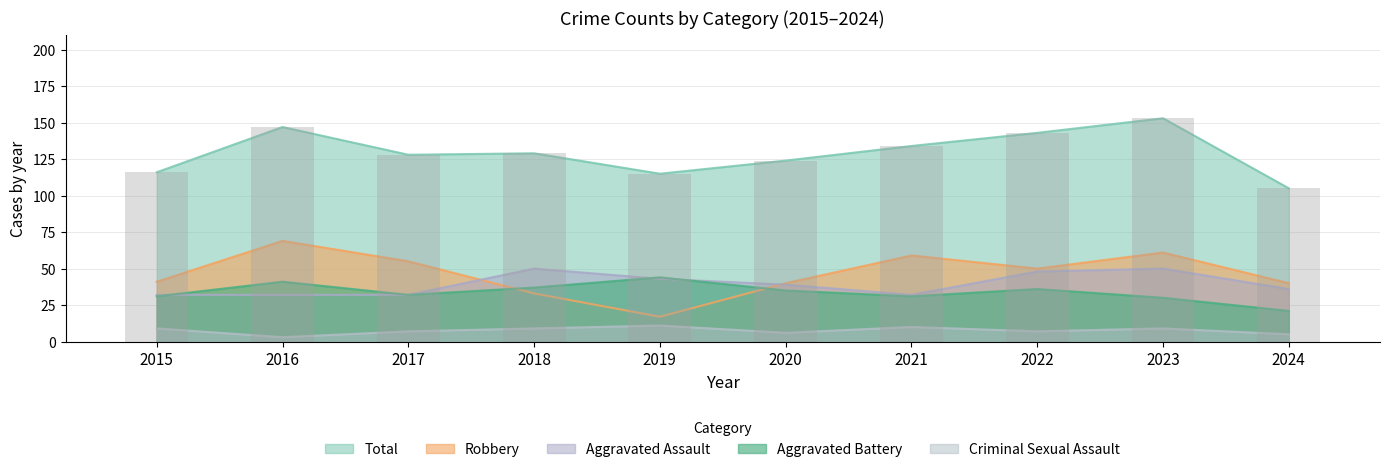

Rank the series at 2021 from lowest to highest value.

Criminal Sexual Assault, Aggravated Battery, Aggravated Assault, Robbery, Total